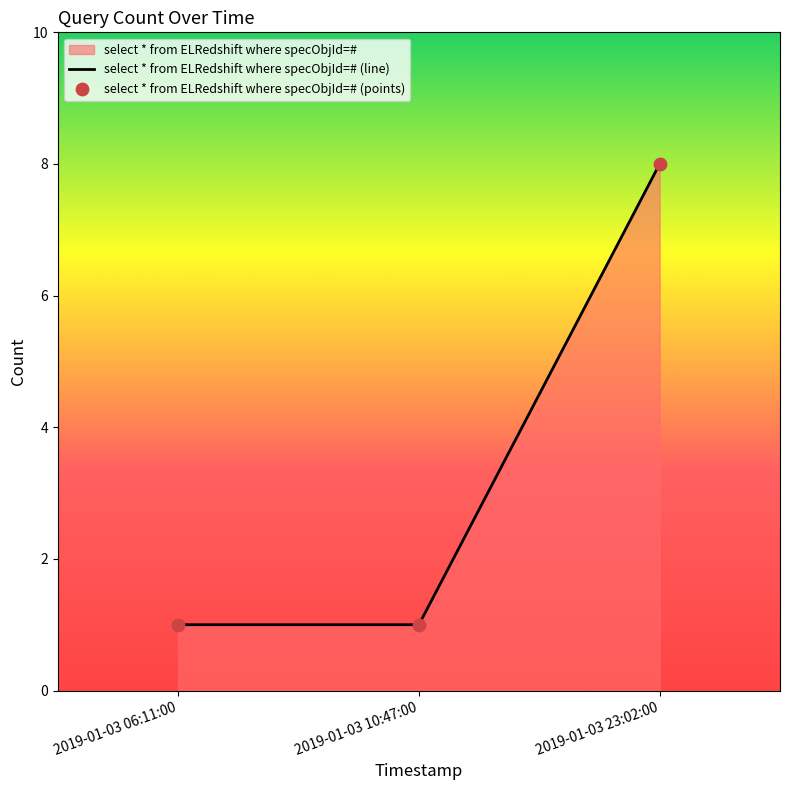

Which series reaches the maximum Y coordinate?

select * from ELRedshift where specObjId=# (line)